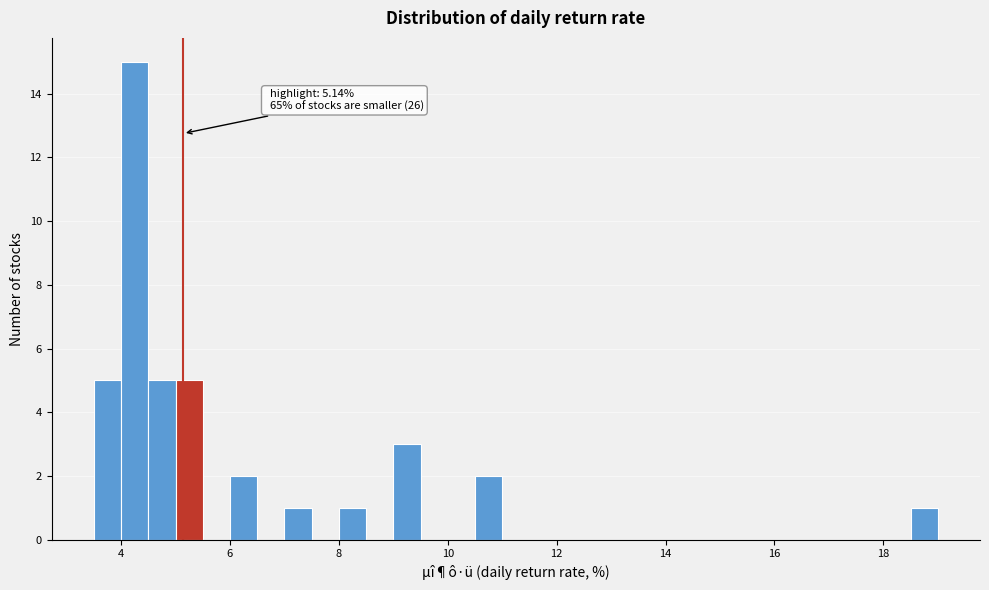

Around what value on the x-axis is the tallest bar? Give the approximate position of its centre, as read against the axis.

4.2